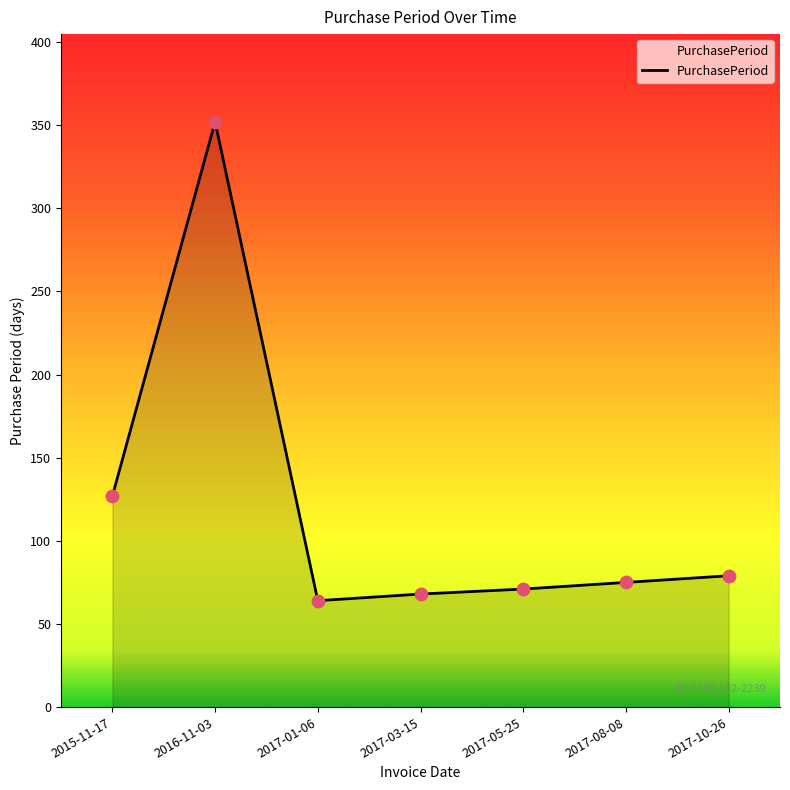

What is the change in value from 2017-03-15 to 2017-08-08?

+7